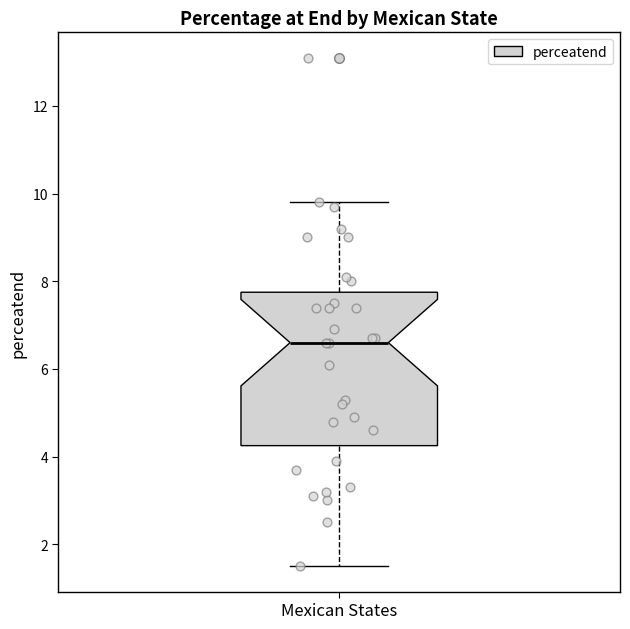

Where is the upper edge of the box for Mexican States on the y-axis? The values are not printed on the chart, so give them approximately, as read against the axis.

7.8